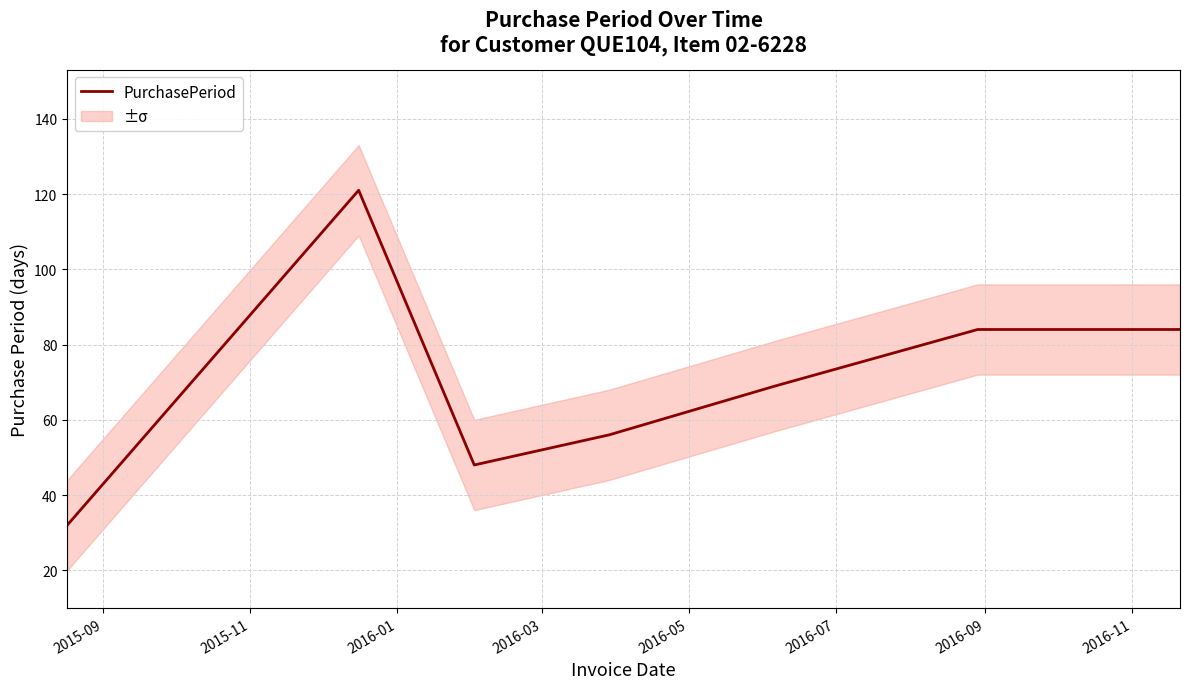

Is this an area chart (filled region under the line)?

No